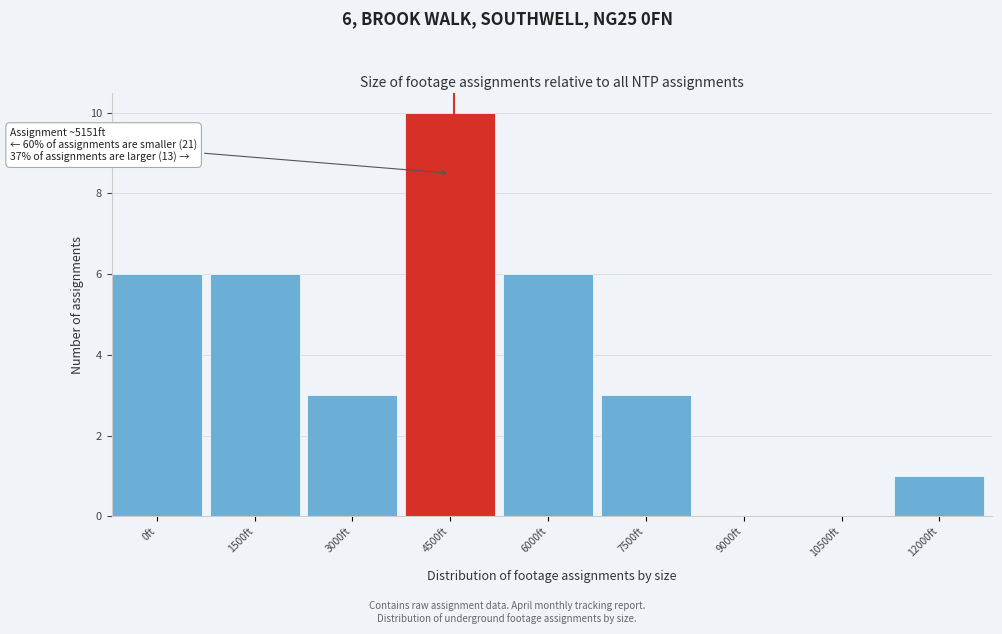

Reading right to left, extract all data points from this chart.

12000ft=1	10500ft=0	9000ft=0	7500ft=3	6000ft=6	4500ft=10	3000ft=3	1500ft=6	0ft=6